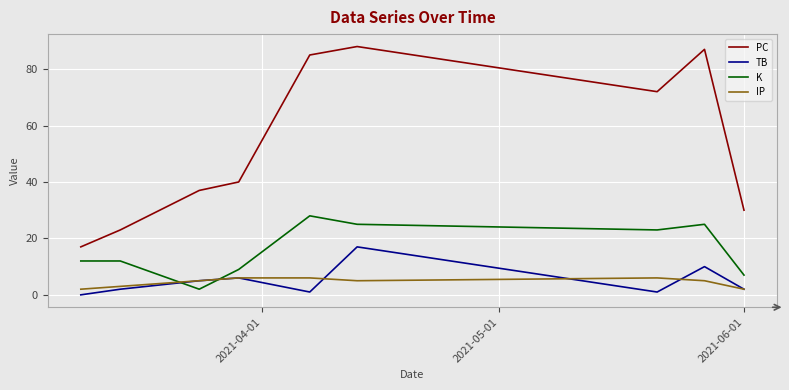

True or false: PC has more than 1 points higher than both neighbors.

True